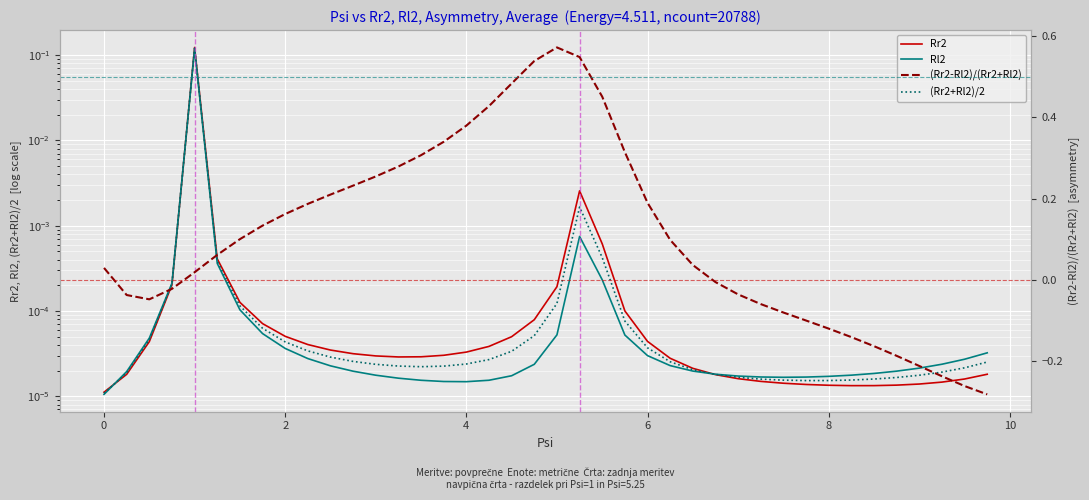

What is the difference between the maximum and minimum values in the (Rr2-Rl2)/(Rr2+Rl2) series?

0.9